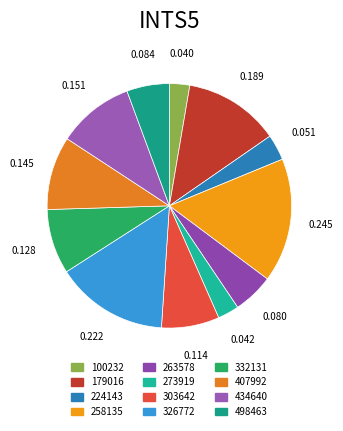

Count the number of slices in the pie.

12